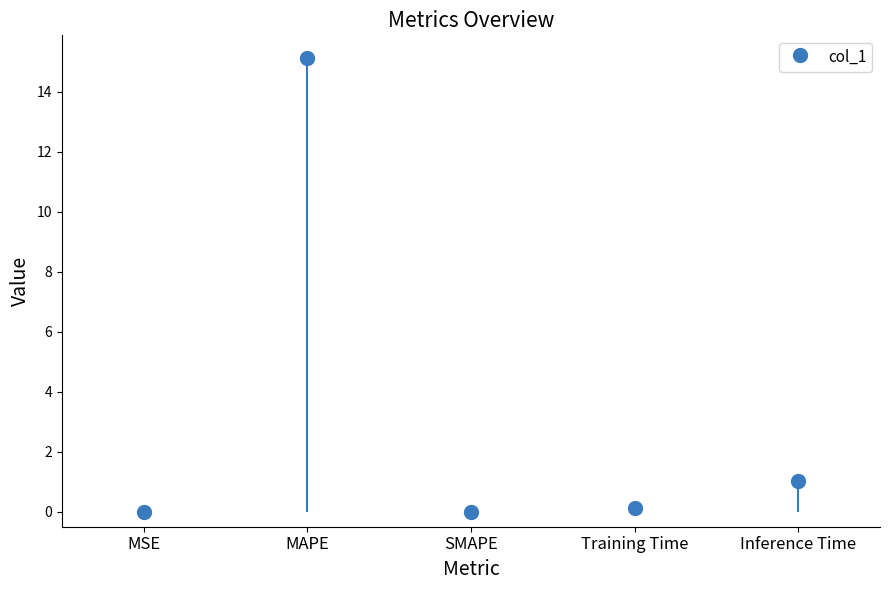

What is the maximum value shown in the chart?

15.1